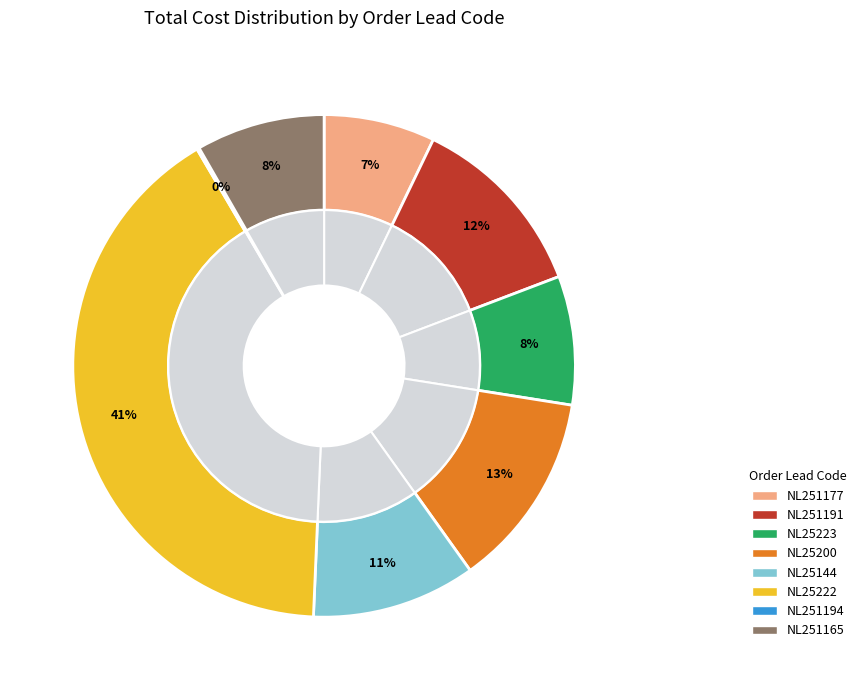

Which category has the smallest portion of the pie?

NL251194